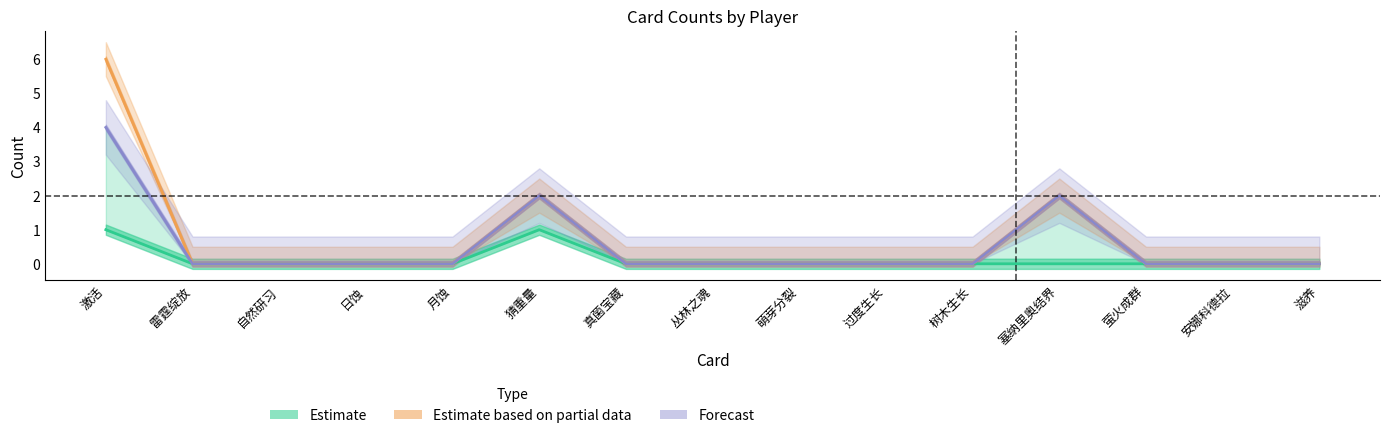

At which category does sina reach its first local peak?

猜重量